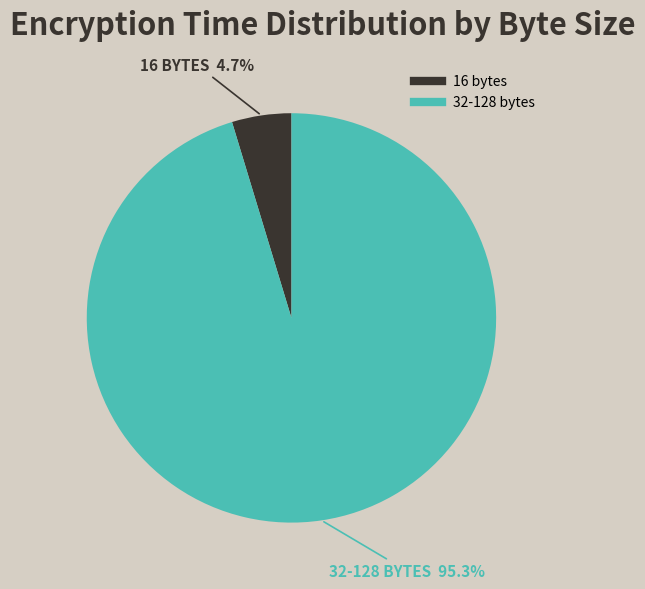

How many slices are in this pie chart?

2